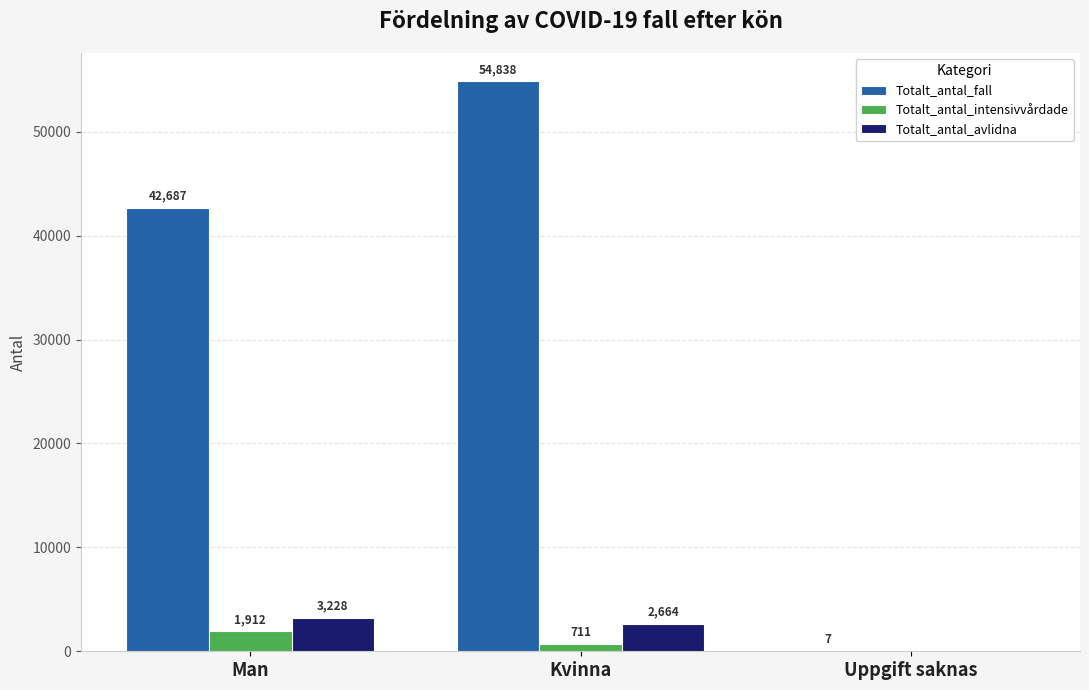

What is the sum of the Totalt_antal_fall values at Man and Kvinna?

97525